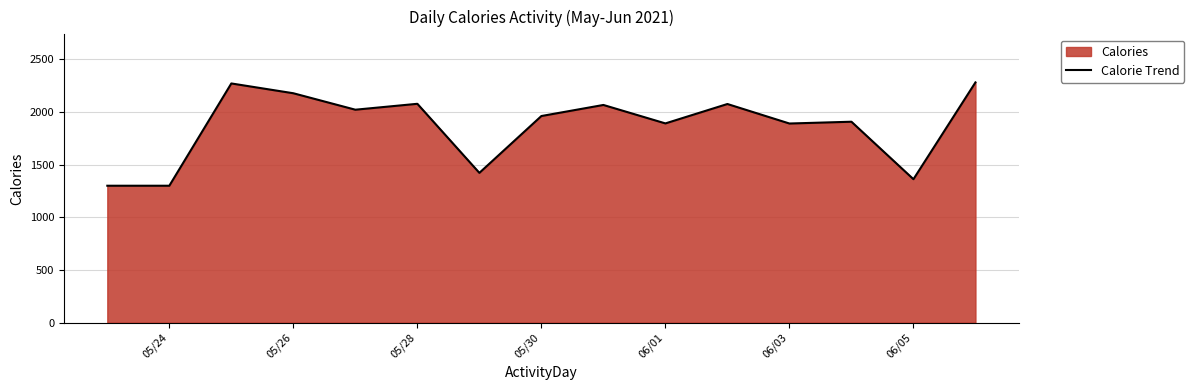

True or false: the data shows 1361 at 06/05.

True